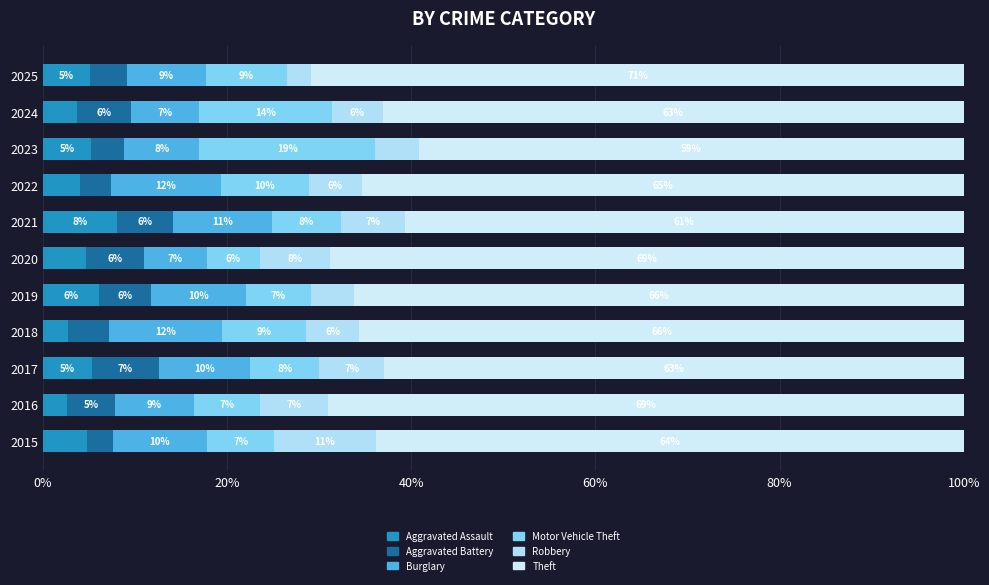

How many data points in Aggravated Assault are less than 4?

3